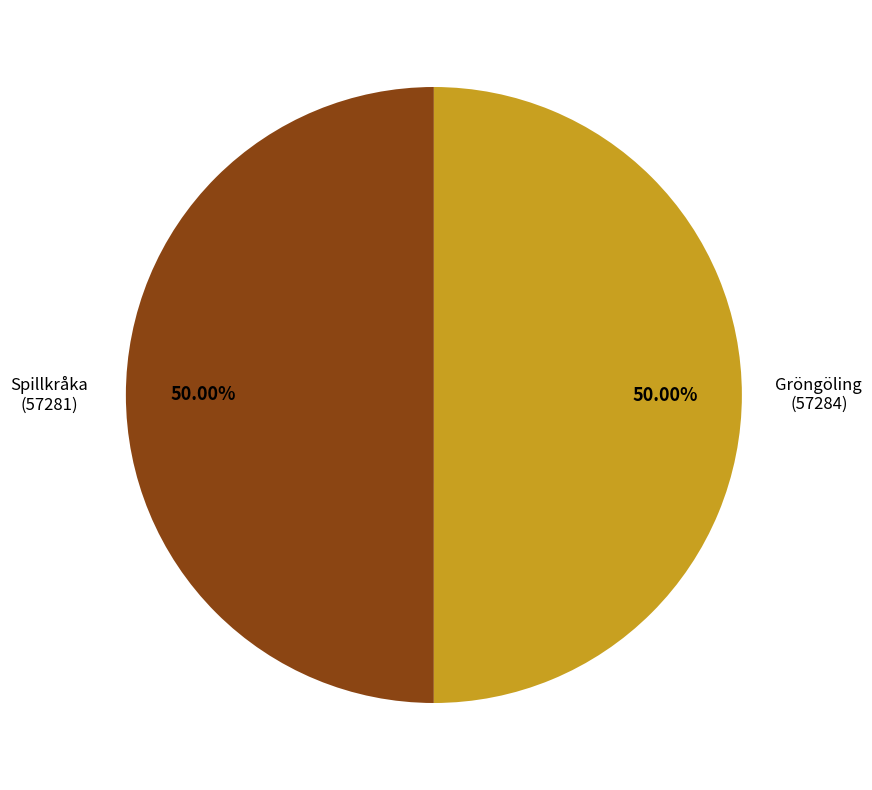

What is the ratio of the value at Spillkråka to the value at Gröngöling?

1.0